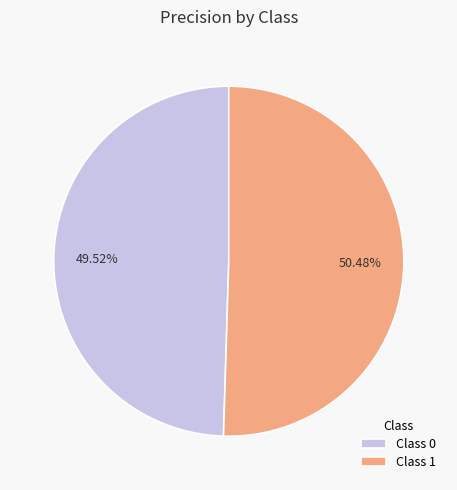

To the nearest percent, what is the difference between the largest and smallest slice percentages?

1%